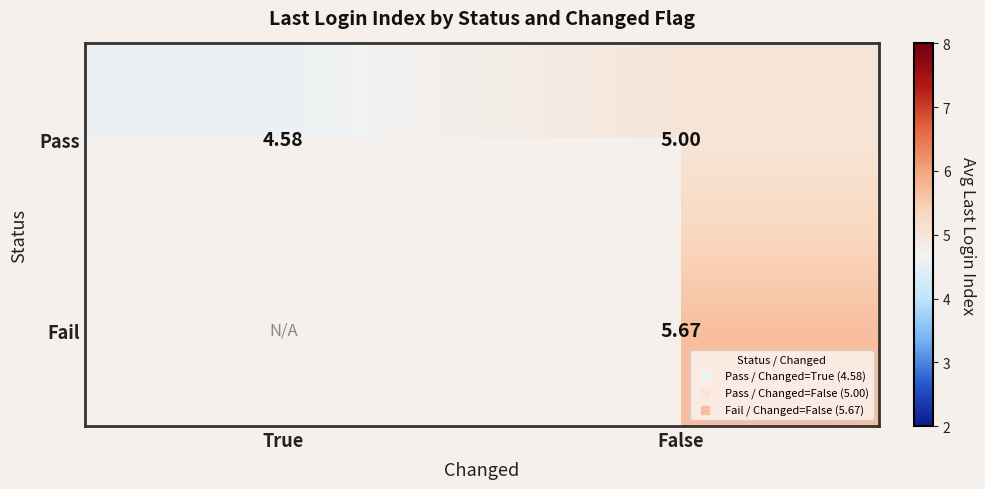

How many Pass values are between 4 and 5?

2